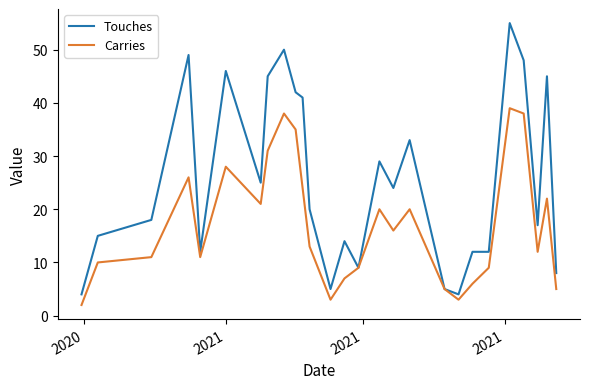

Which series has the largest total across all categories?

Touches